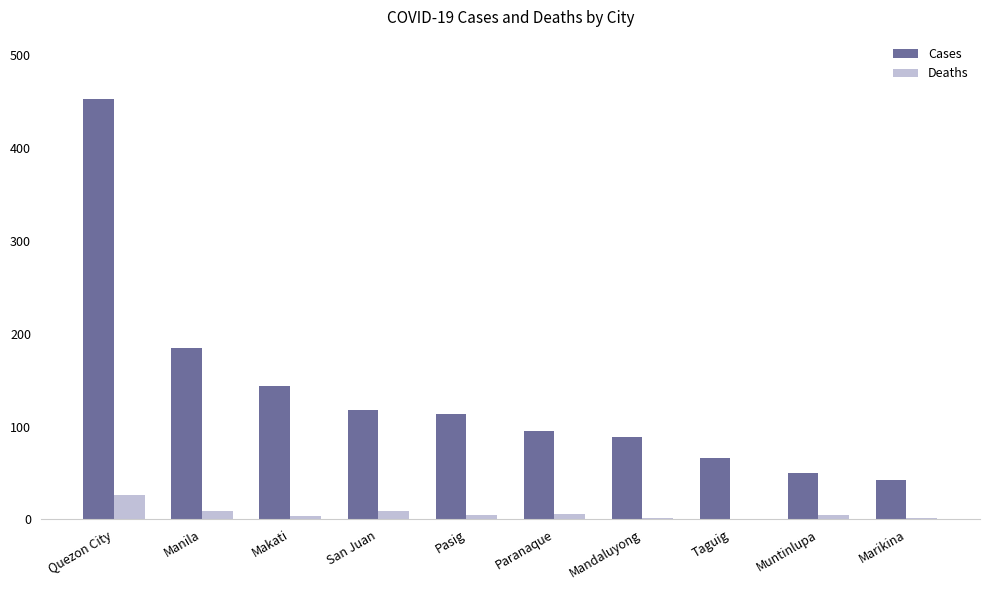

Which series has the largest total across all categories?

Cases